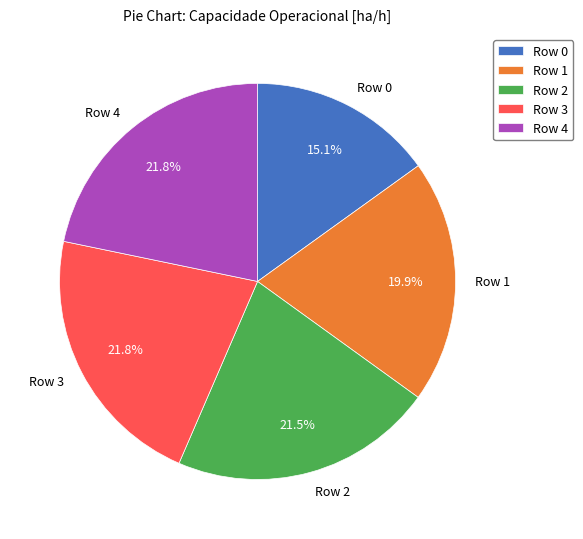

Is there a majority slice in this chart?

No